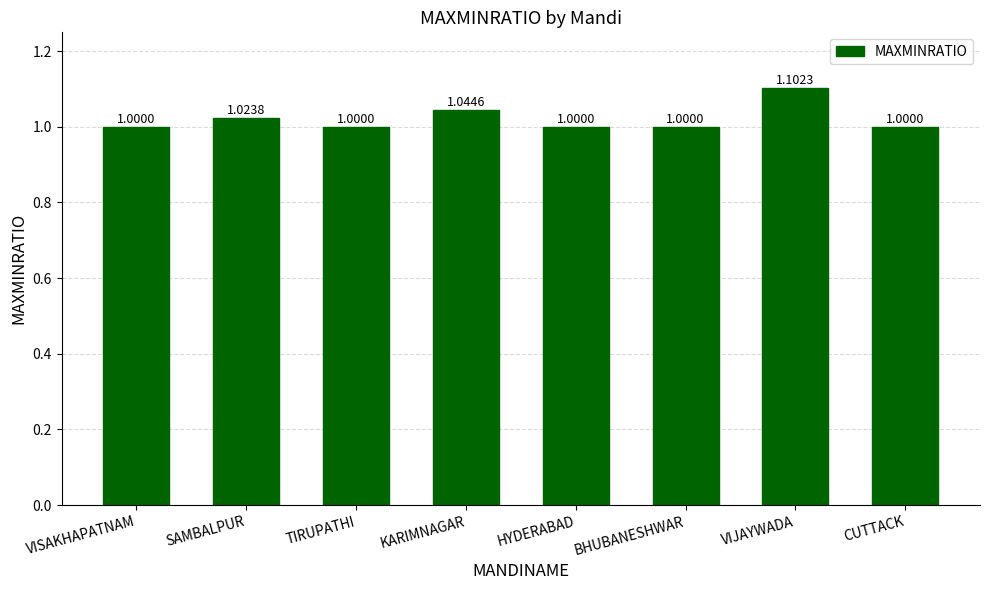

What is the label of the 4th bar from the left?

KARIMNAGAR